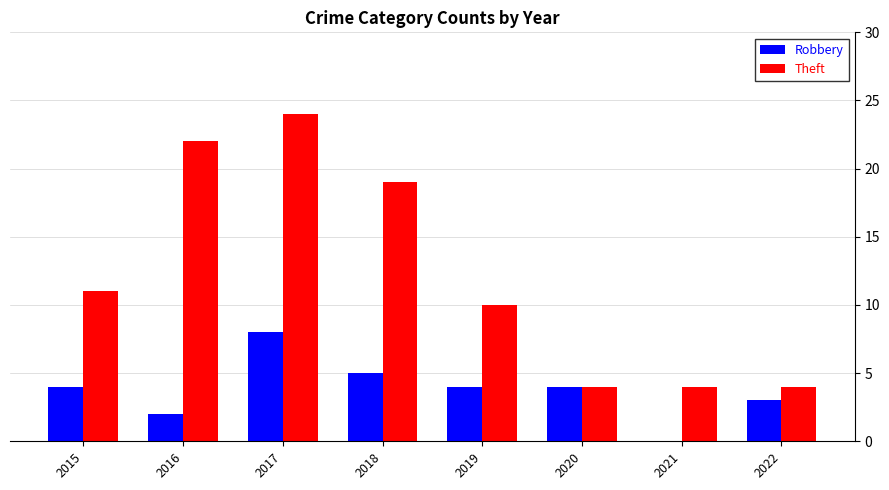

At which category is the sum across all series the highest?

2017